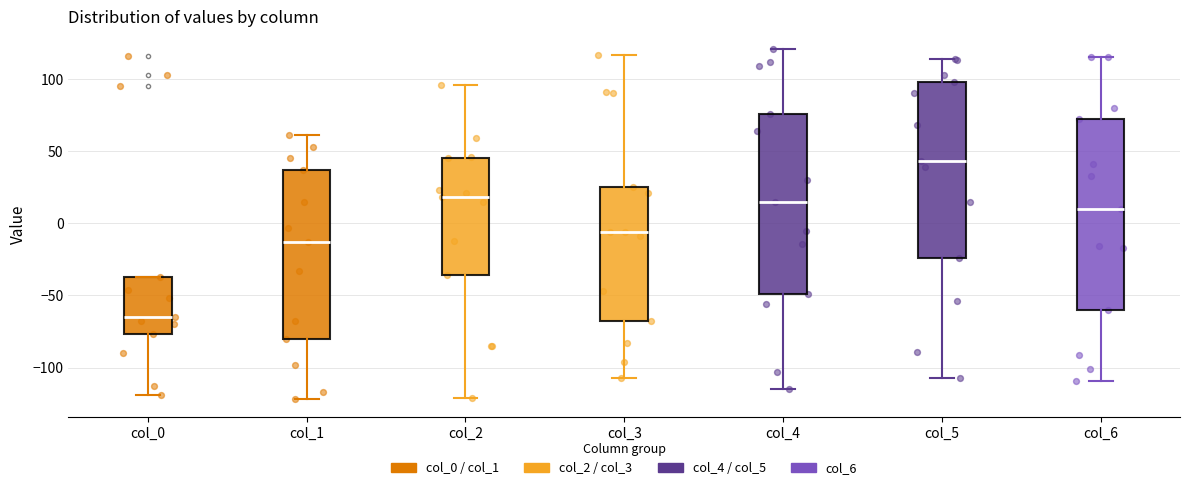

Which box's median line is the highest?

col_5